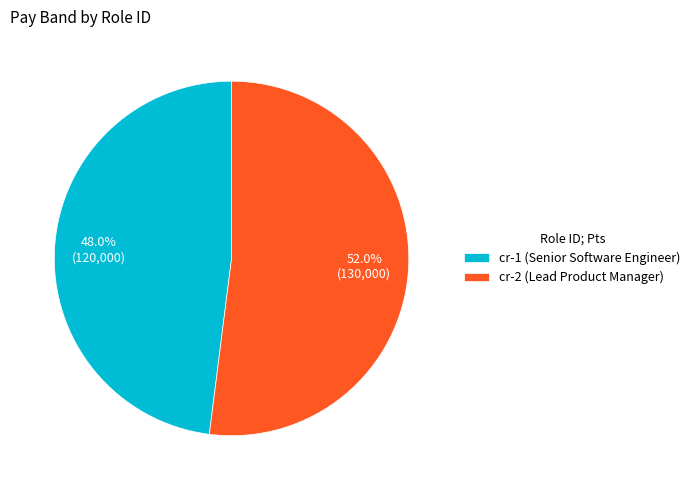

To the nearest percent, what is the combined percentage of cr-2 and cr-1?

100%